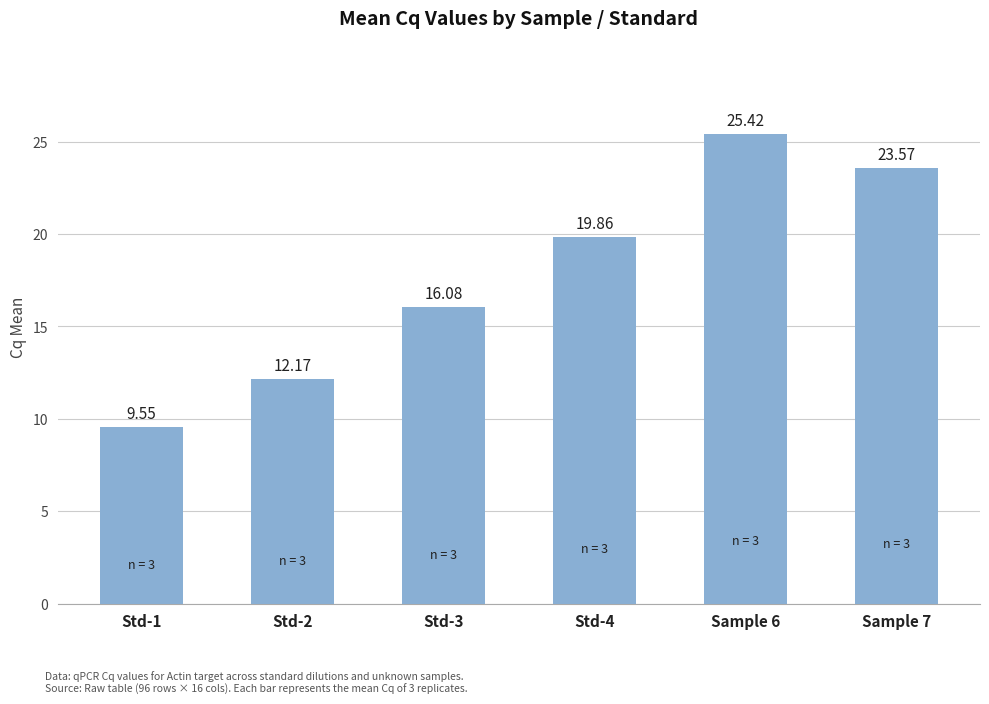

List the labels in order of value, smallest first.

Std-1, Std-2, Std-3, Std-4, Sample 7, Sample 6